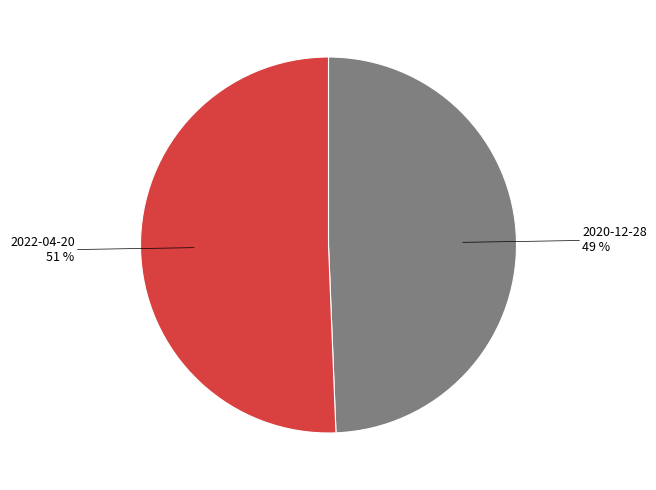

Do 2020-12-28 and 2022-04-20 together represent more than half of the pie?

Yes